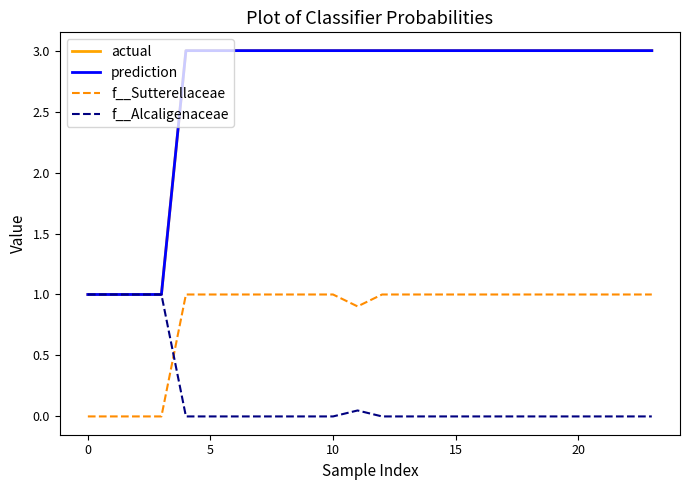

Is this an area chart (filled region under the line)?

No